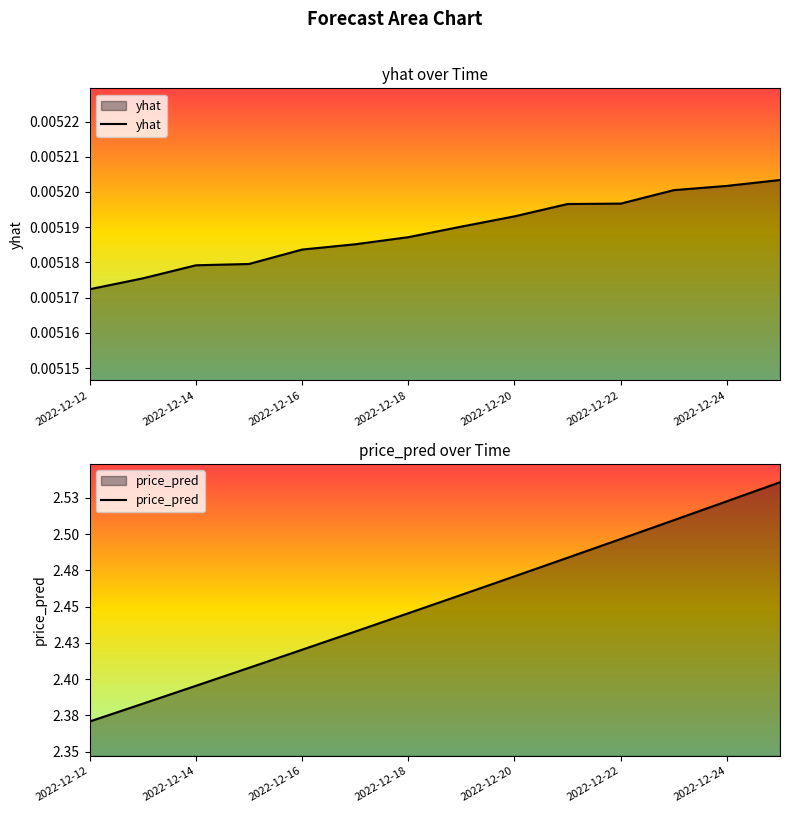

What is the value of the price_pred point at the 4th from the left?

2.4